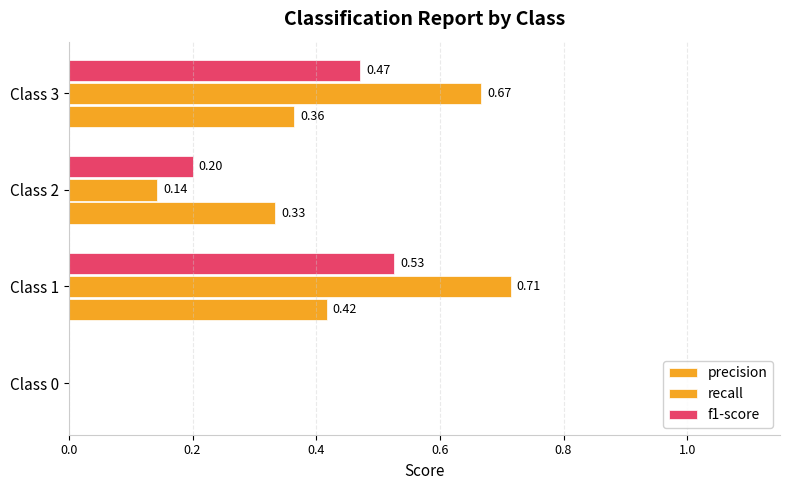

How many values in the f1-score series exceed 0?

3